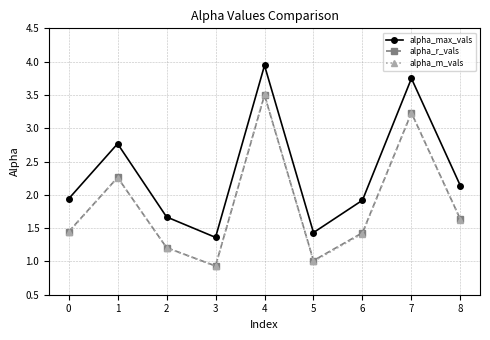

Is the value of alpha_m_vals at 5 greater than the value of alpha_max_vals at 5?

No